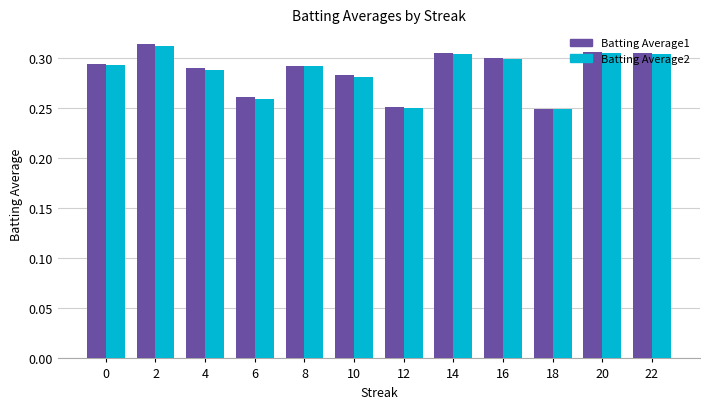

Is the value of Batting Average2 at 12 greater than the value of Batting Average1 at 10?

No